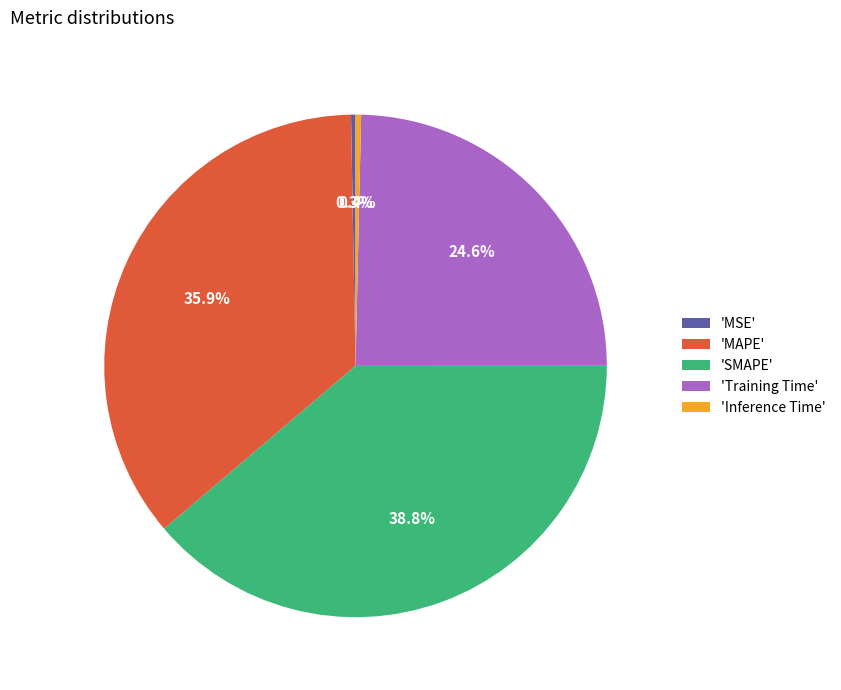

Is there a majority slice in this chart?

No